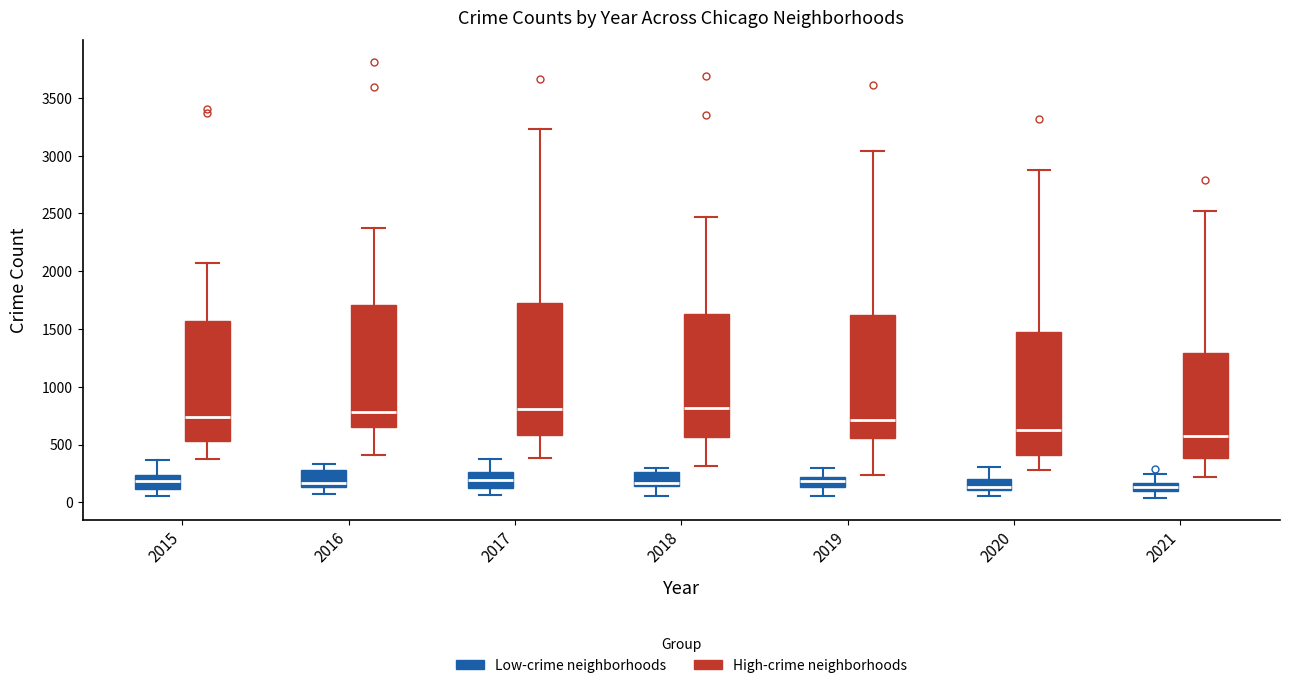

Where does the upper whisker of the box for 2020 (High-crime neighborhoods) end on the y-axis? The values are not printed on the chart, so give them approximately, as read against the axis.

2850